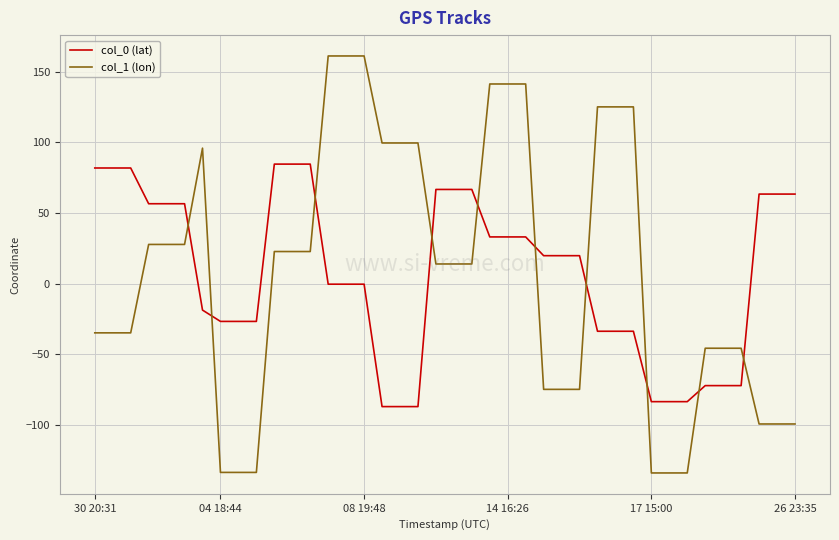

Rank the series by their maximum value, from lowest to highest.

col_0 (lat), col_1 (lon)